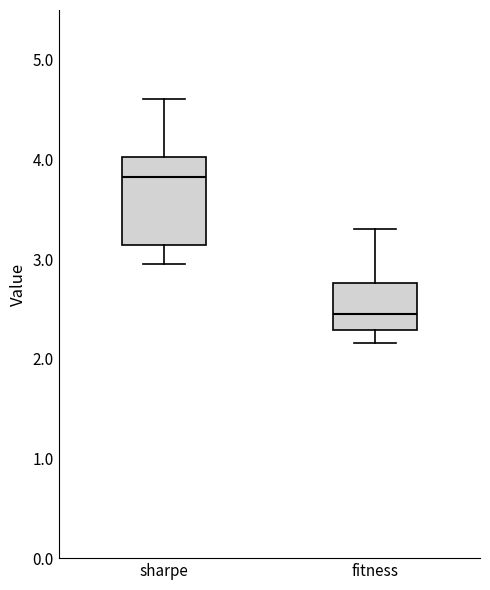

Which box has the highest median line?

sharpe